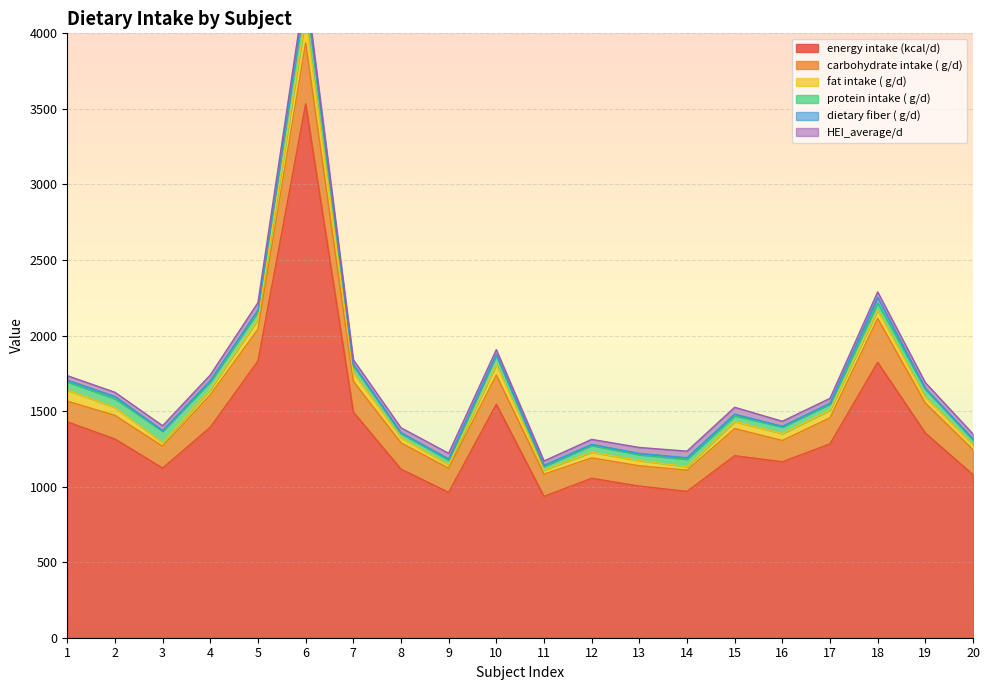

What is the sum of all protein intake ( g/d) values?

1030.5